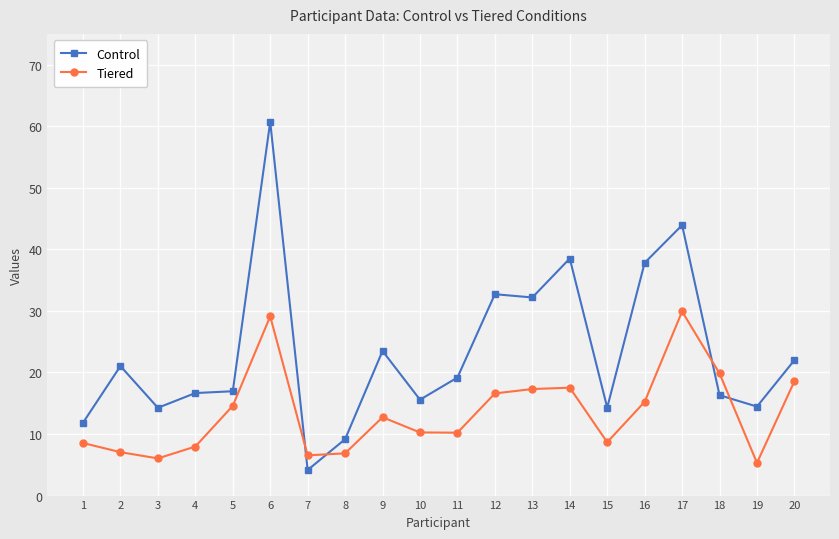

After their last crossing, which series has the higher values: Tiered or Control?

Control